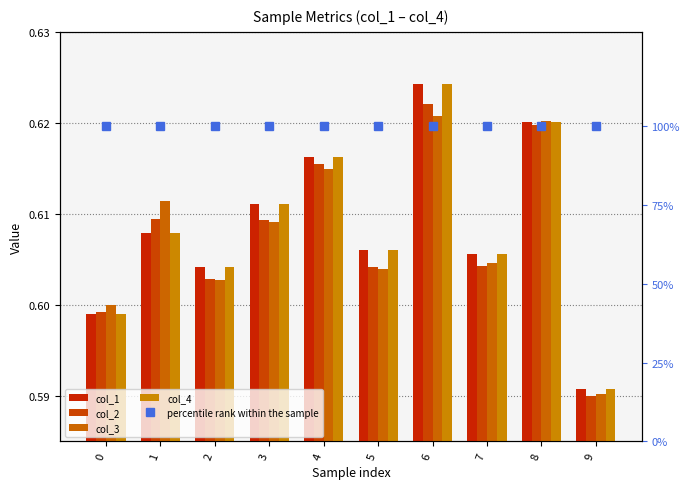

What is the value of the percentile rank within the sample bar at the 4th from the left?

100.0